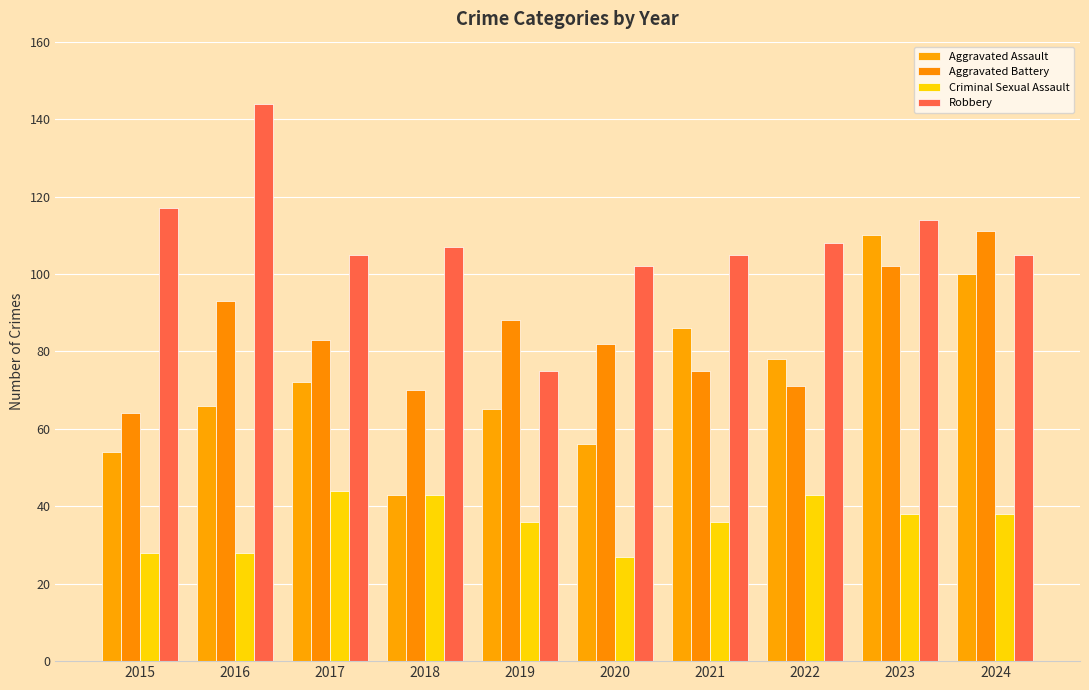

How many groups of bars are there?

10